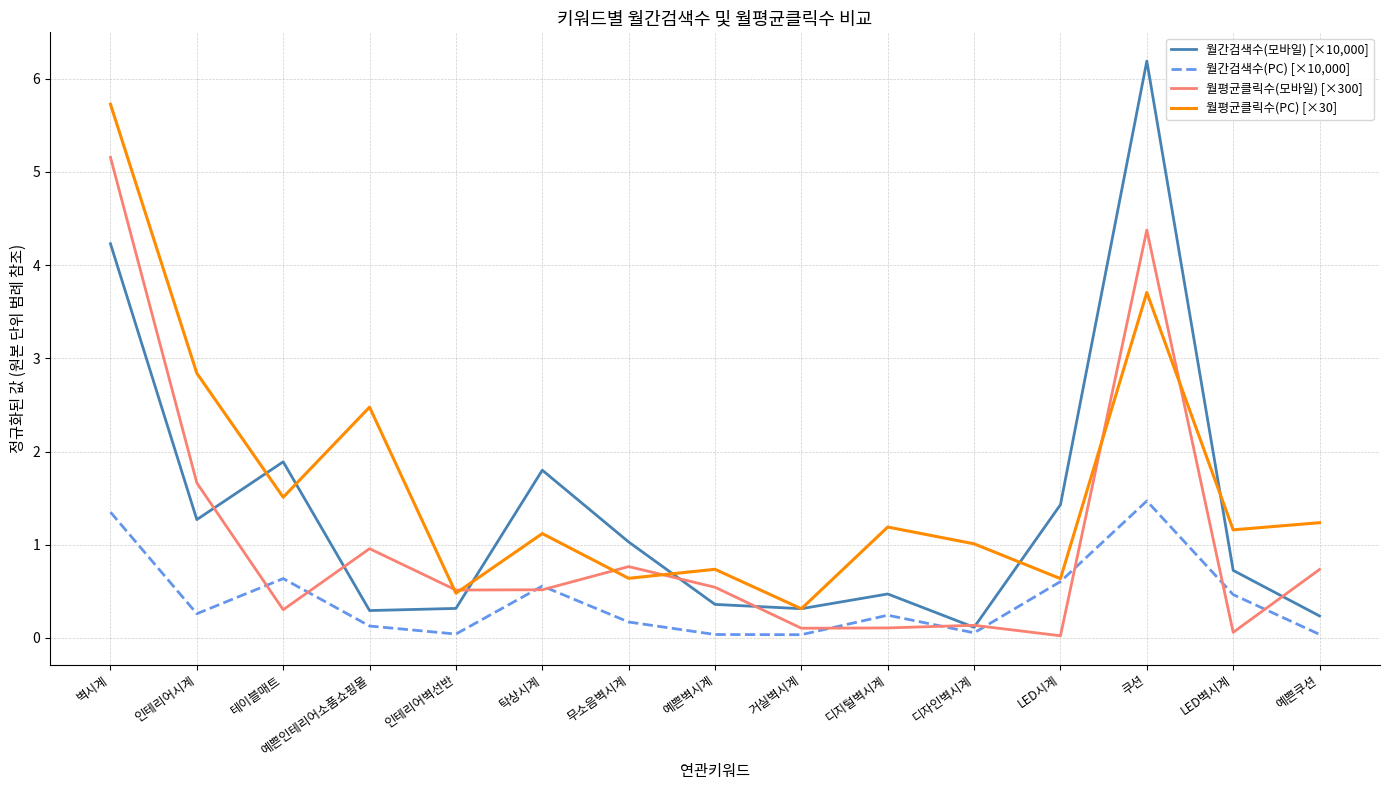

What value does the 월평균클릭수(PC) [×30] series have at 예쁜쿠션?

1.2